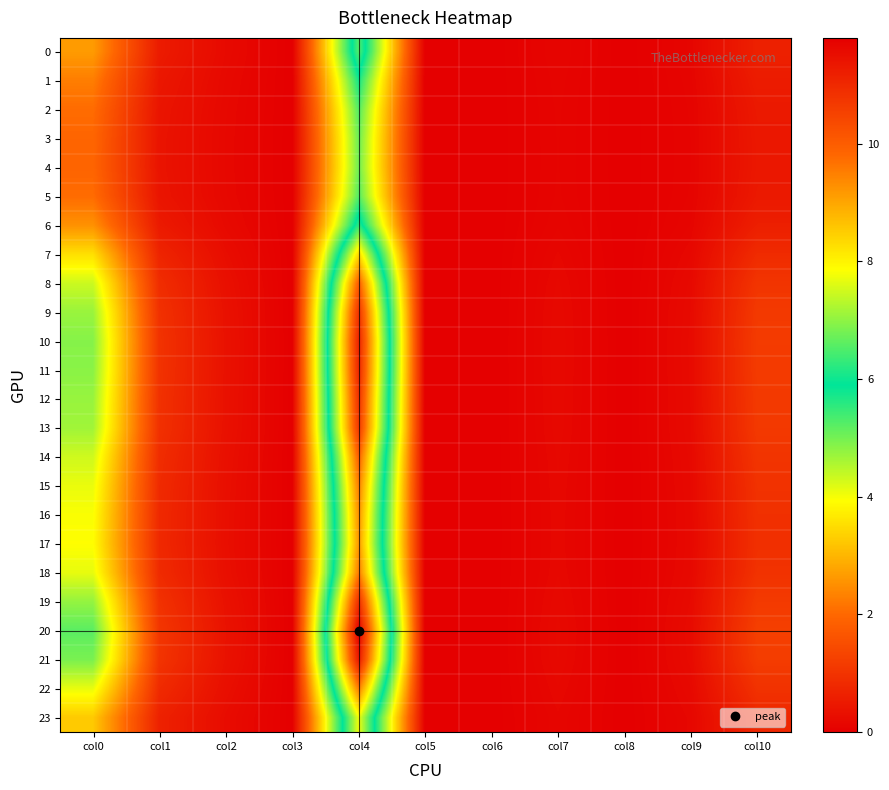

Which has a higher value, col1 or col10?

col10